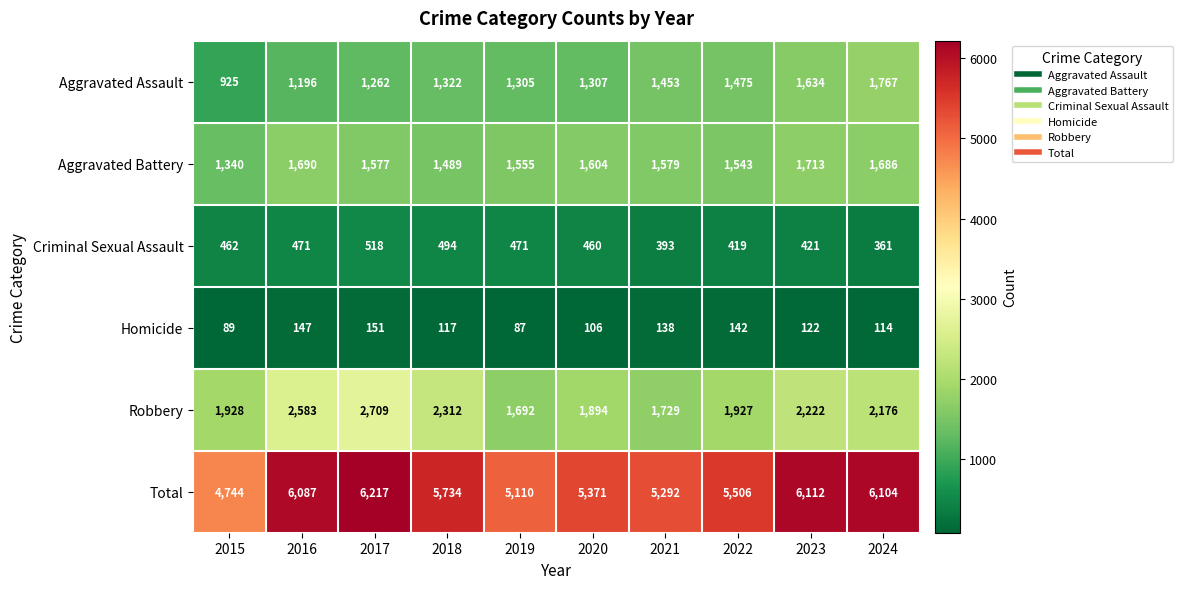

Which series has the largest total across all categories?

Total